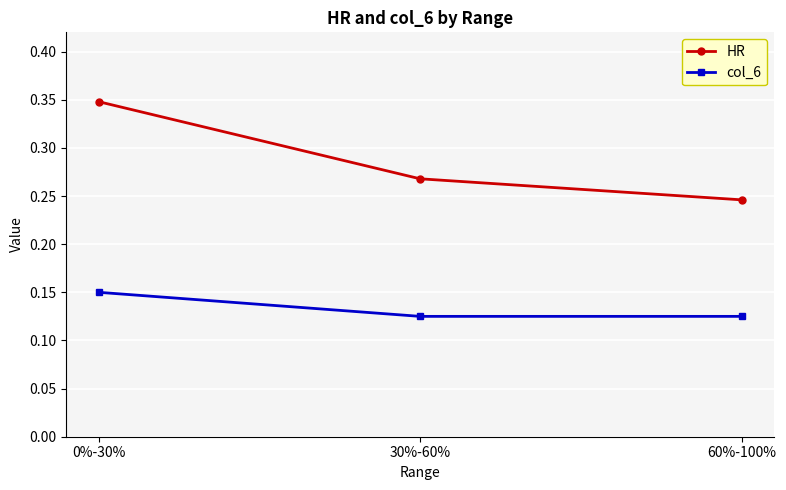

Which series has the largest range (max minus min)?

HR